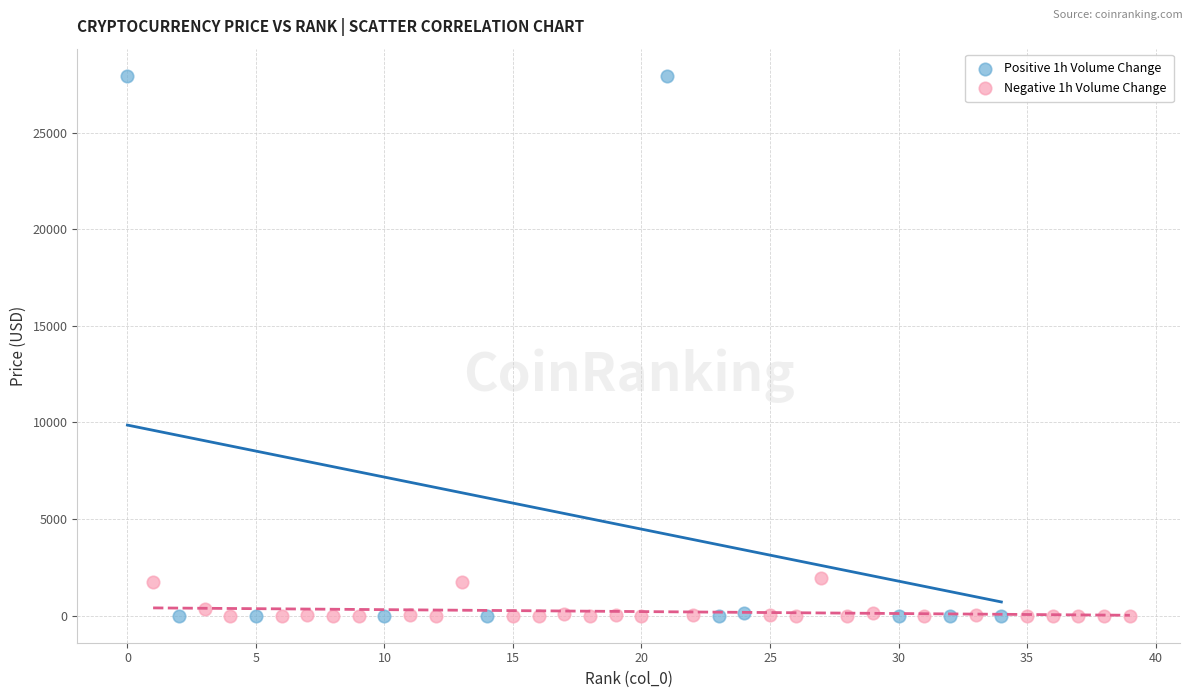

Which series reaches the maximum Y coordinate?

Positive 1h Volume Change